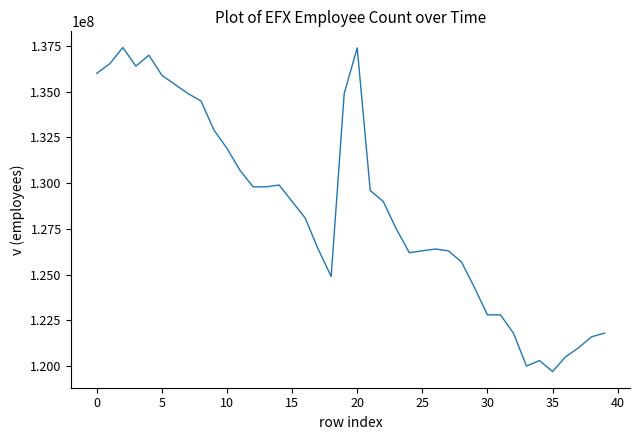

What is the smallest value displayed?

119700000